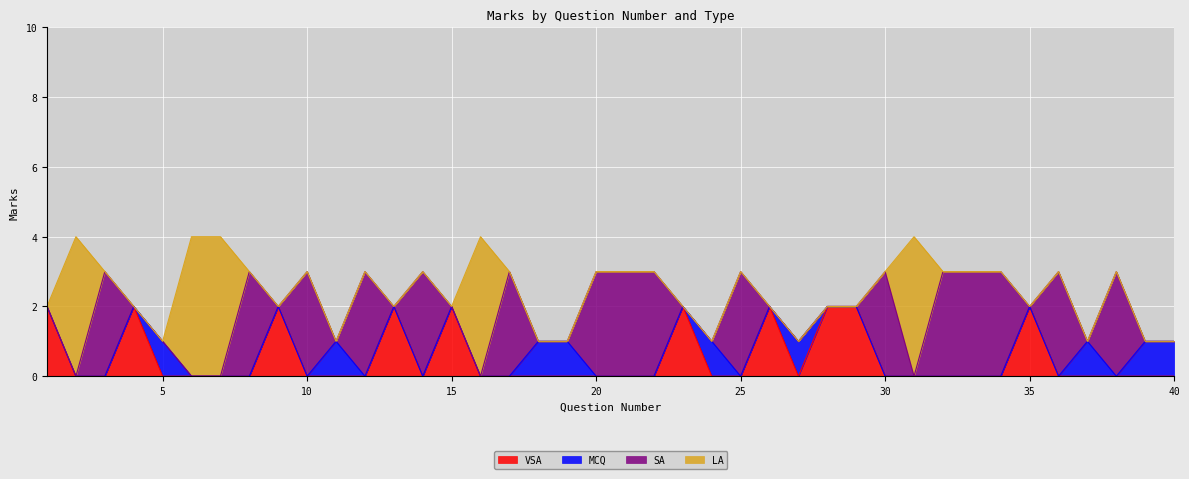

What is the sum of all VSA values?

20